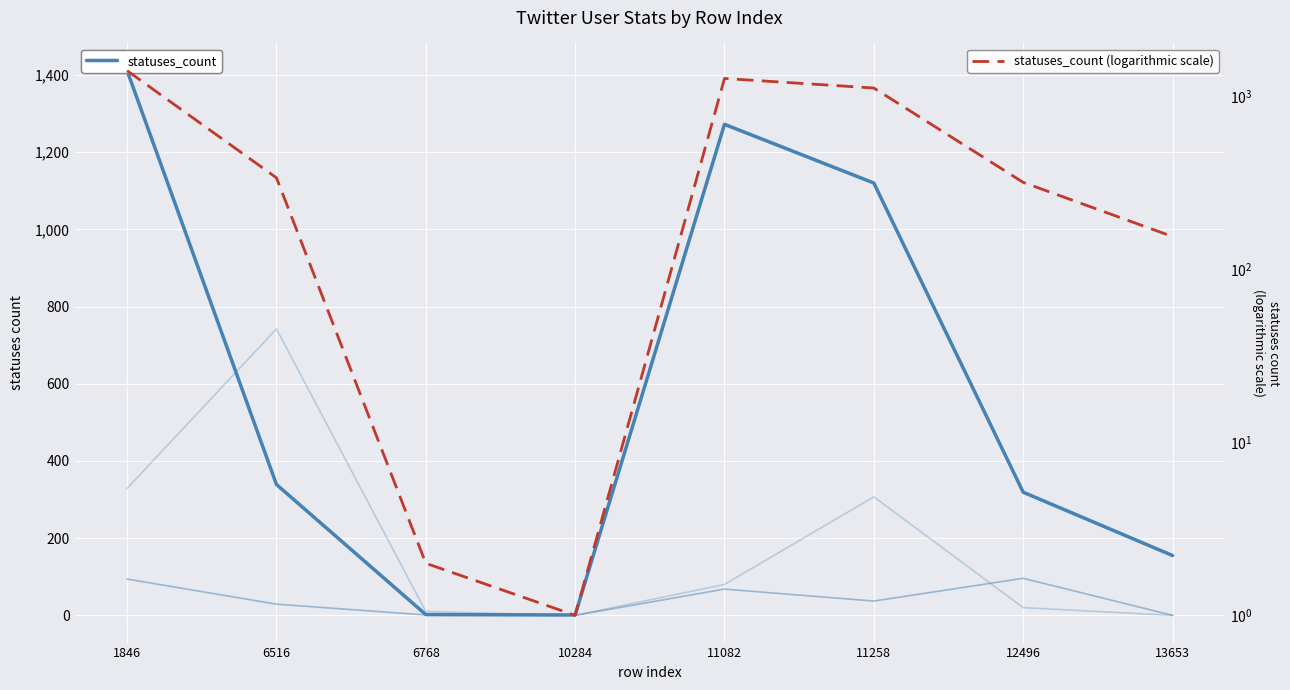

How many lines are shown in the chart?

4